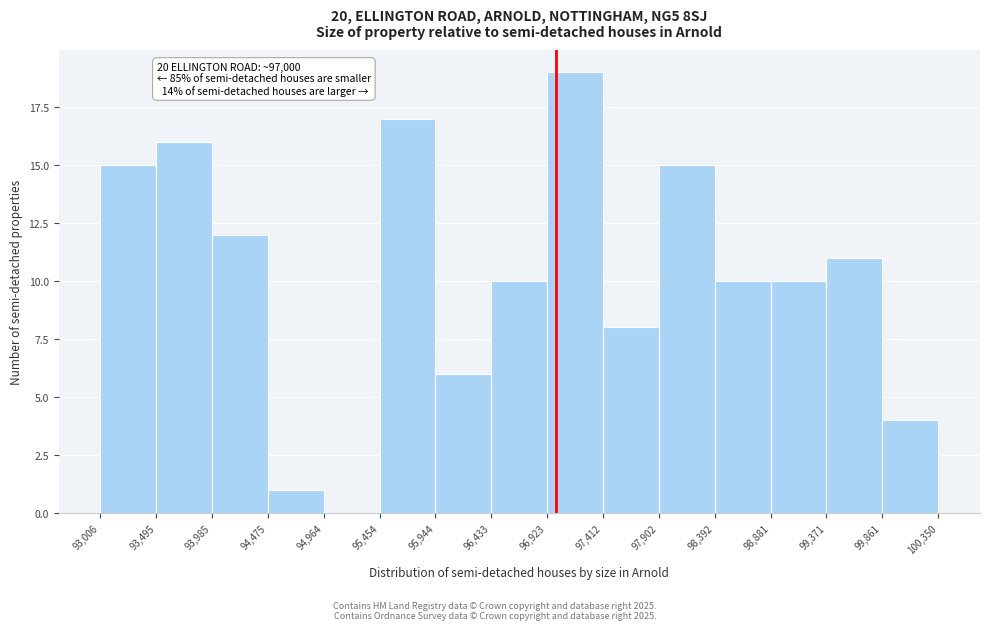

Which range on the x-axis has the tallest bar?

96,923 to 97,412